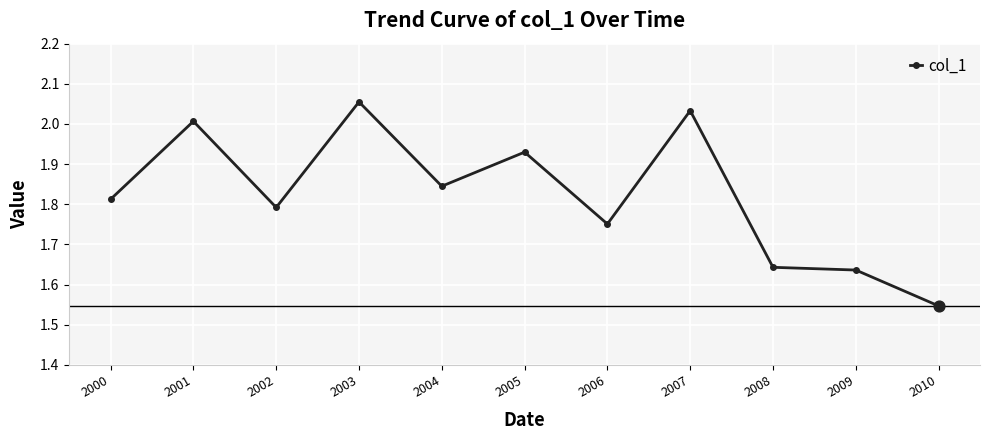

What is the ratio of the value at 2007 to the value at 2001?

1.0